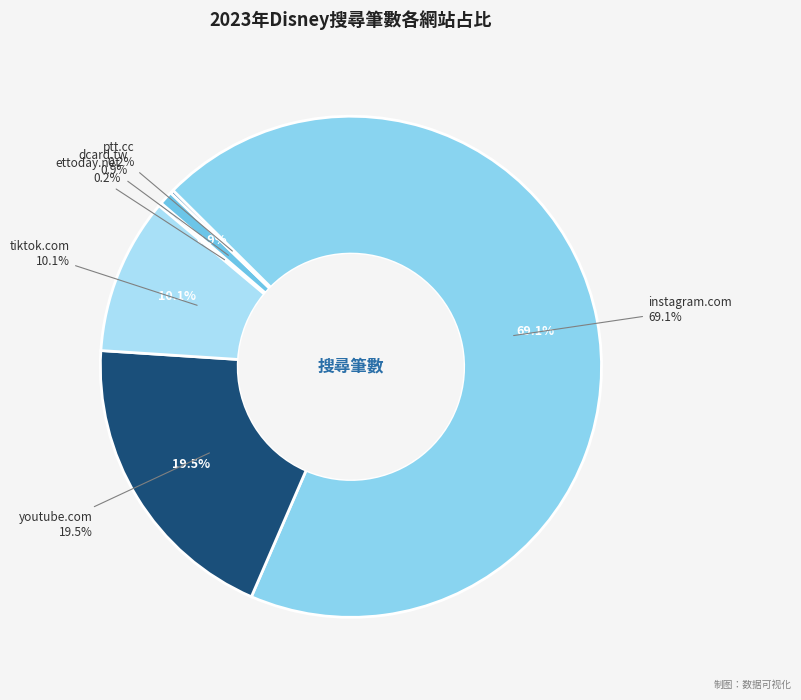

True or false: youtube.com accounts for 25% of the total.

False